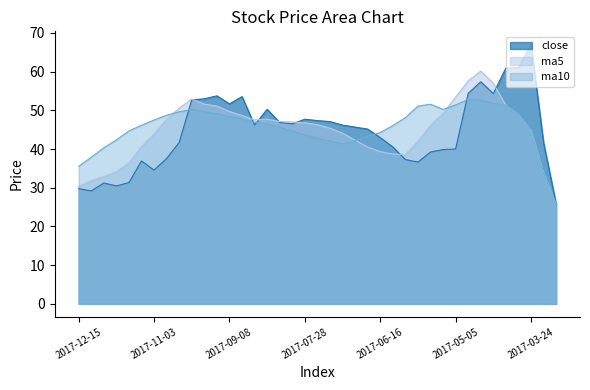

What position from the right is 2017-07-21?

20